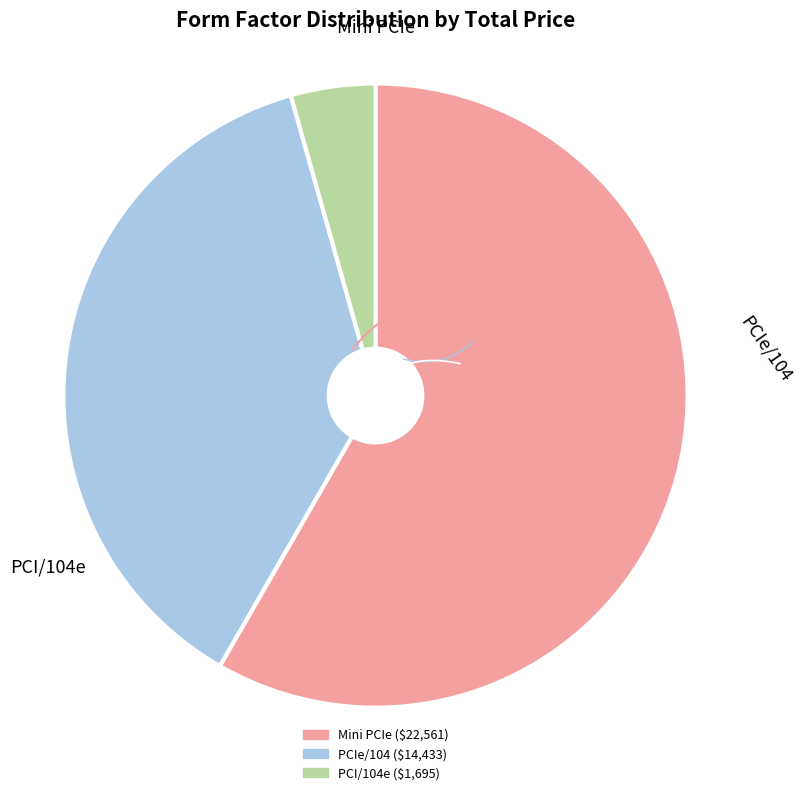

Is there any slice that represents more than half of the pie?

Yes